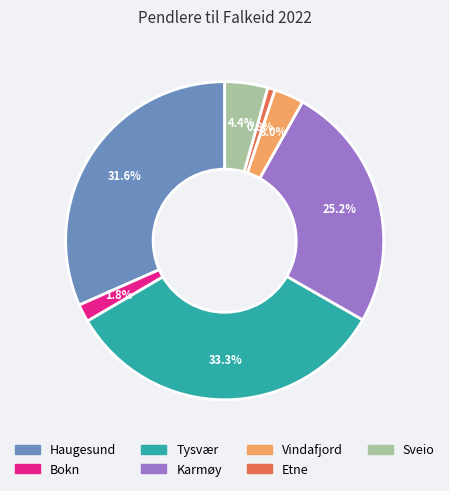

Which category has the biggest portion of the pie?

Tysvær